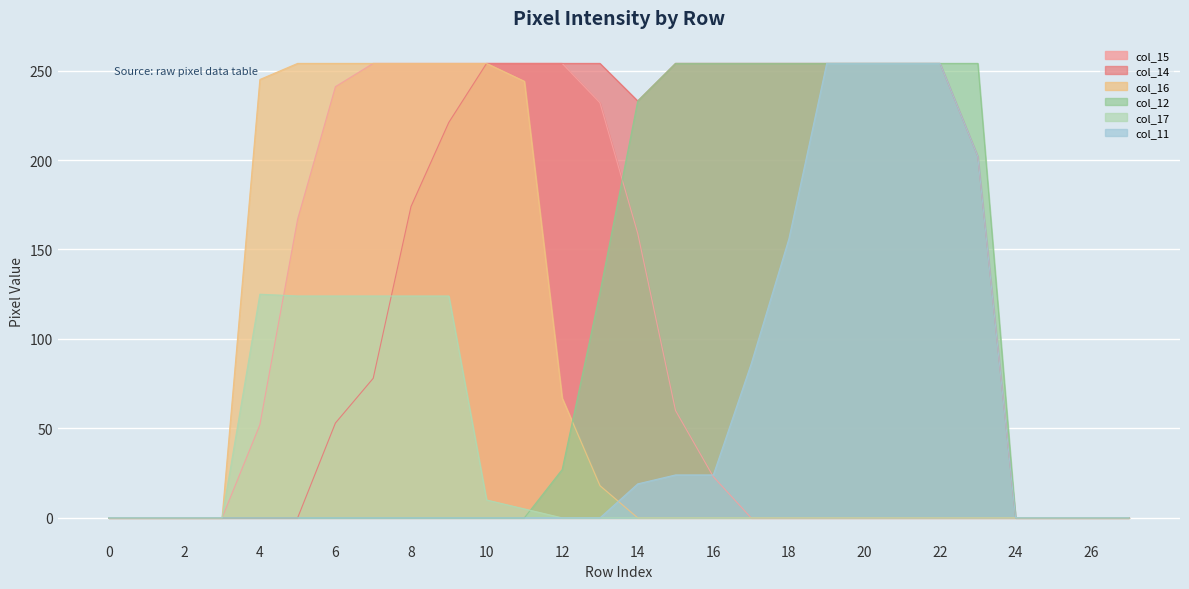

Reading left to right, transcribe all the data shown in this chart.

col_15: 0	0	0	0	52	167	241	254	254	254	254	254	254	232	159	60	23	0	0	0	0	0	0	0	0	0	0	0
col_14: 0	0	0	0	0	0	53	78	174	221	254	254	254	254	233	254	254	254	254	254	254	254	254	202	0	0	0	0
col_16: 0	0	0	0	245	254	254	254	254	254	254	244	67	18	0	0	0	0	0	0	0	0	0	0	0	0	0	0
col_12: 0	0	0	0	0	0	0	0	0	0	0	0	27	126	233	254	254	254	254	254	254	254	254	254	0	0	0	0
col_17: 0	0	0	0	125	124	124	124	124	124	10	5	0	0	0	0	0	0	0	0	0	0	0	0	0	0	0	0
col_11: 0	0	0	0	0	0	0	0	0	0	0	0	0	0	19	24	24	86	156	254	254	254	254	202	0	0	0	0